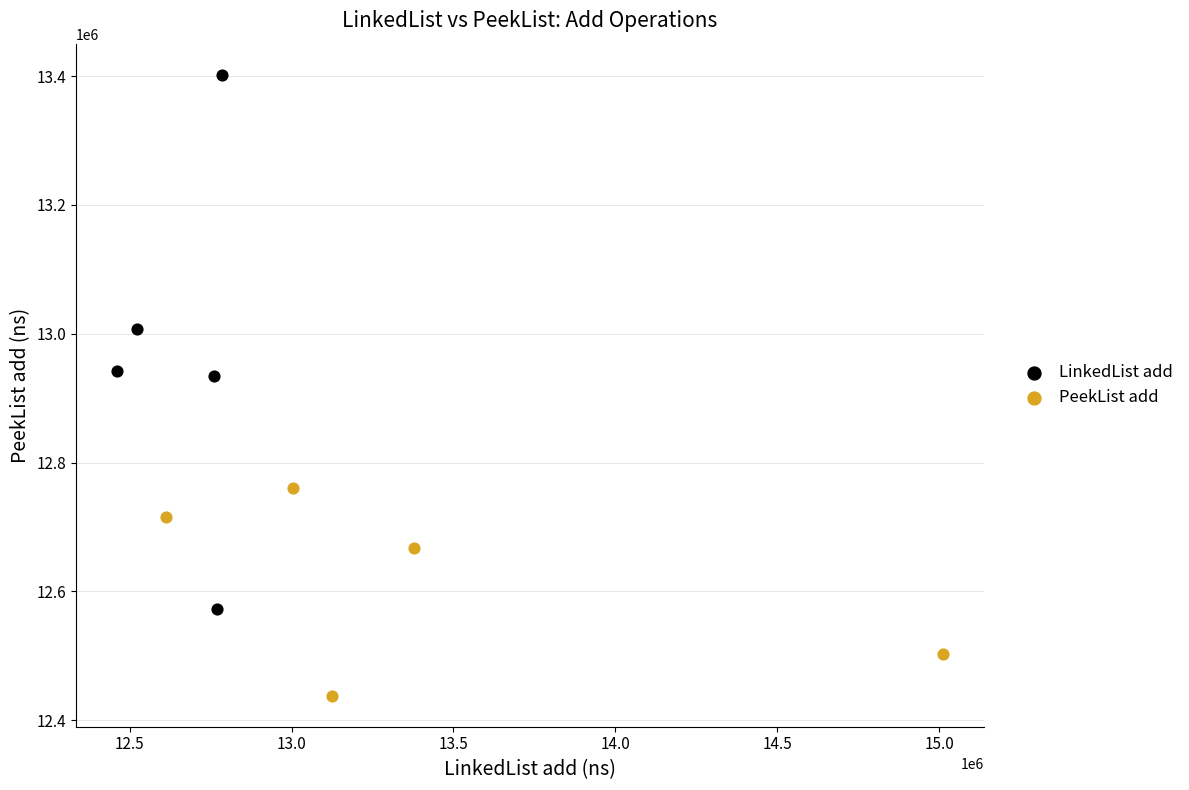

Which series contains the lowest Y value?

PeekList add